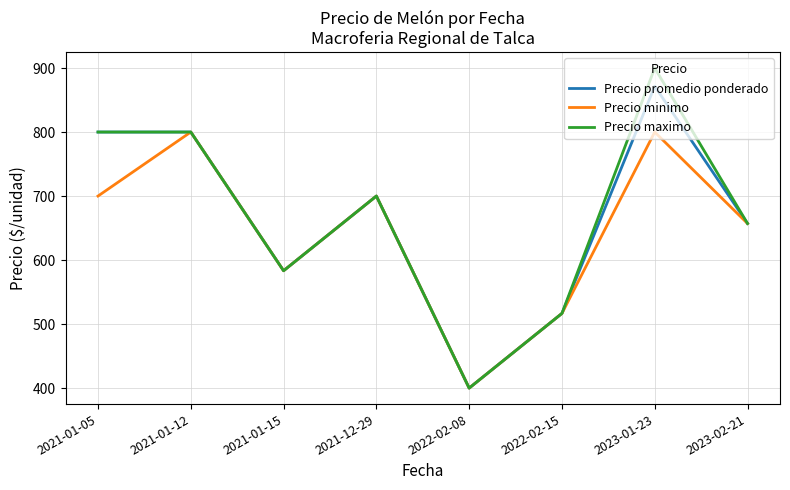

The Precio maximo series shows 400.0 at 2022-02-08. True or false?

True